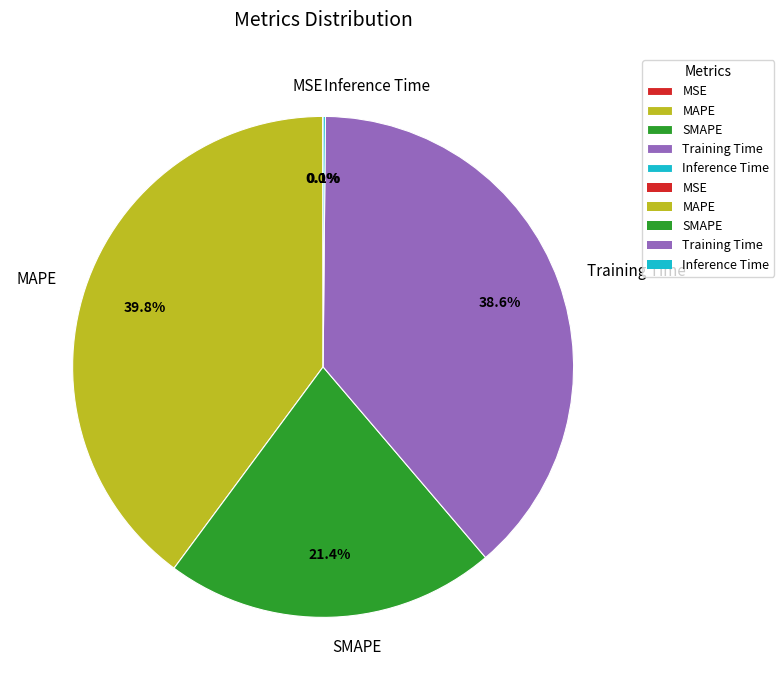

Does any single category account for the majority?

No